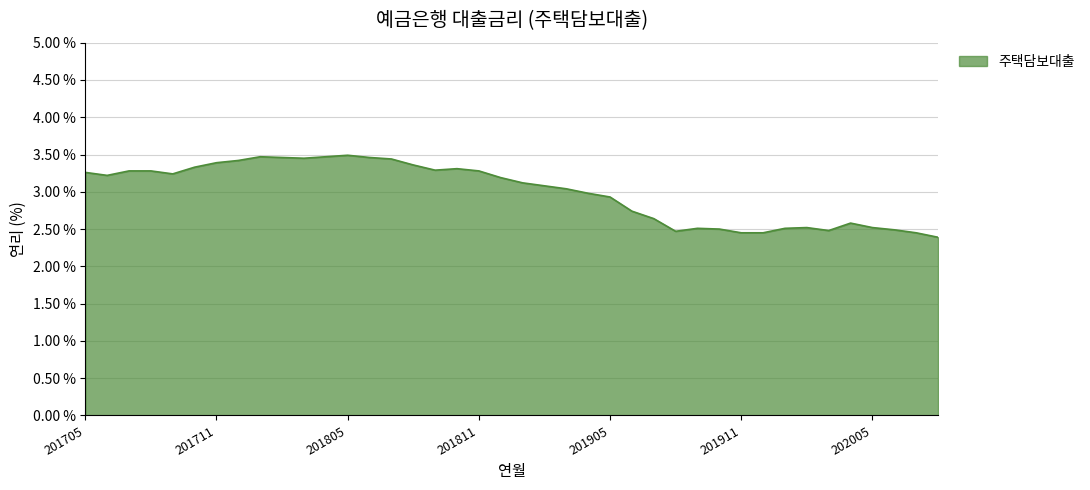

How many lines are shown in the chart?

1